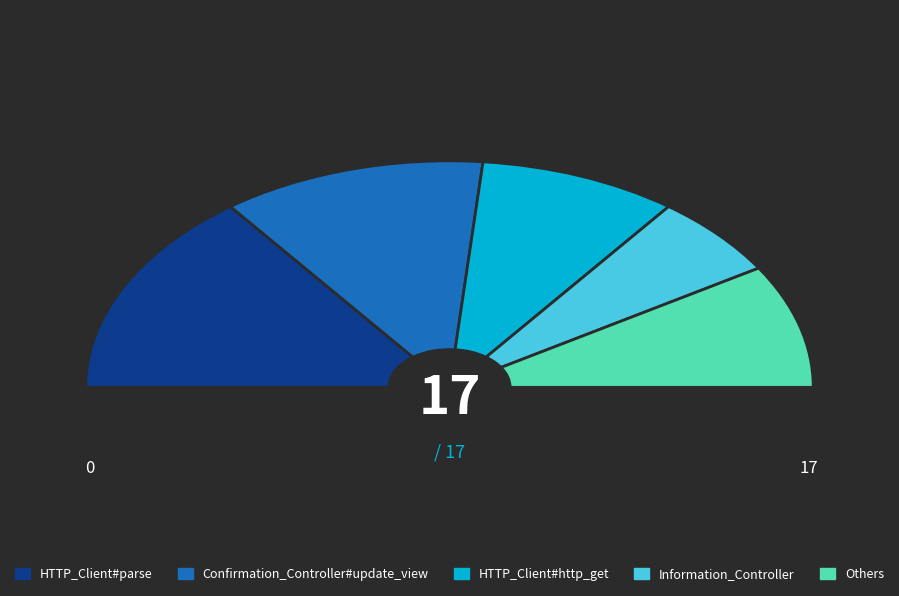

To the nearest percent, what percentage of the pie is Confirmation_Controller#update_view?

24%